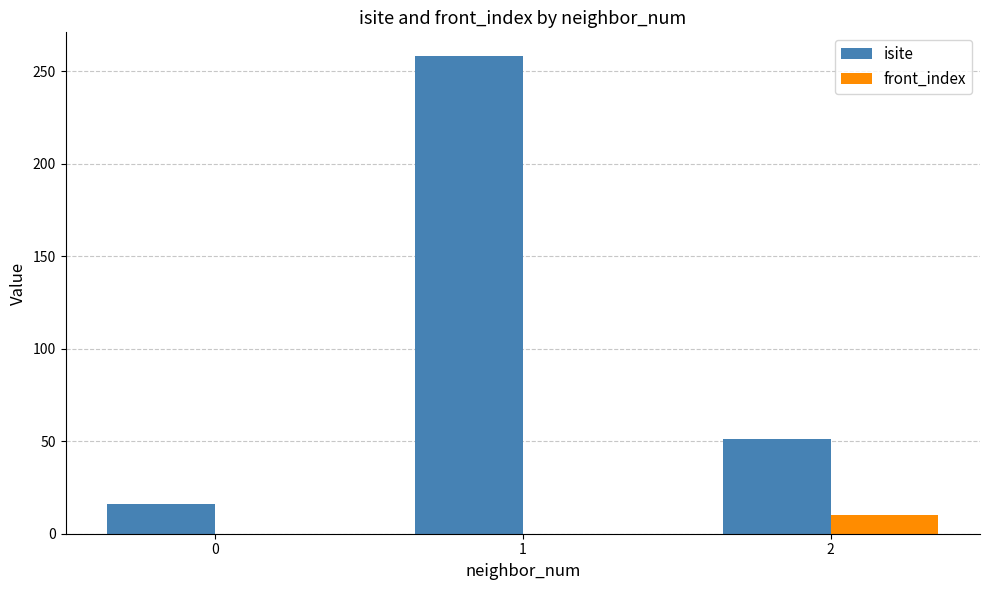

What is the sum of all front_index values?

10